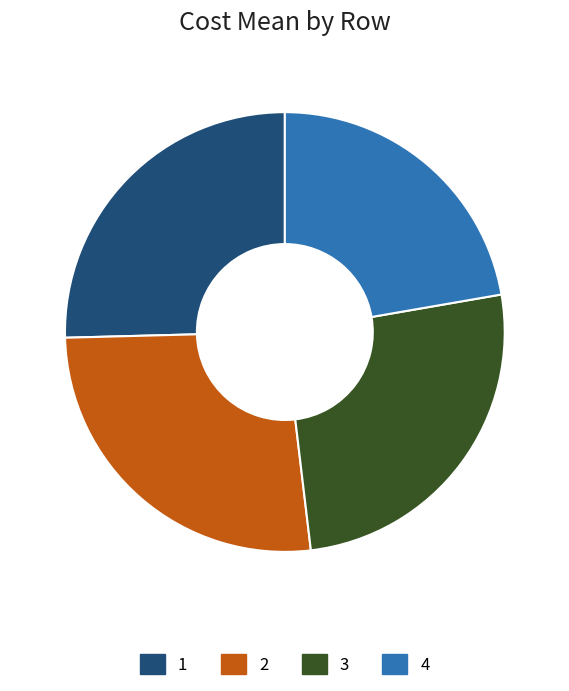

Which category has the smallest portion of the pie?

4